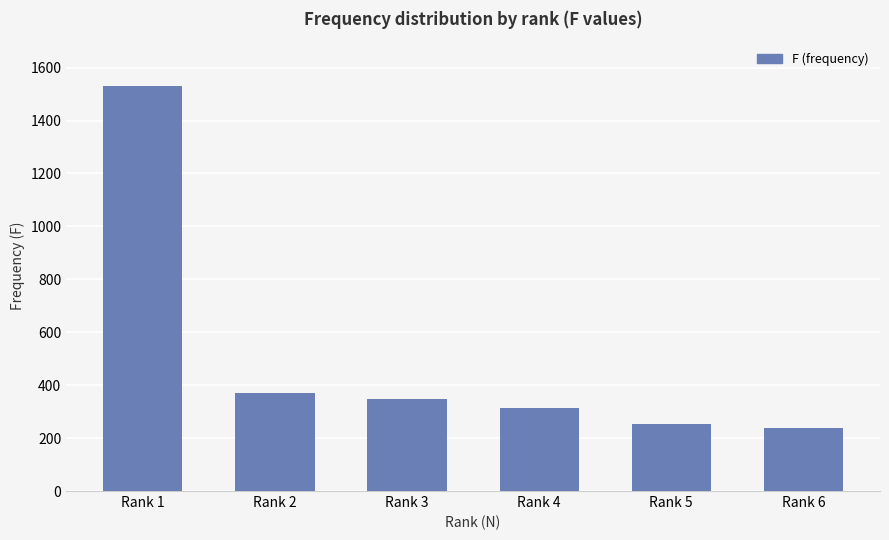

How many data points are less than 349?

3